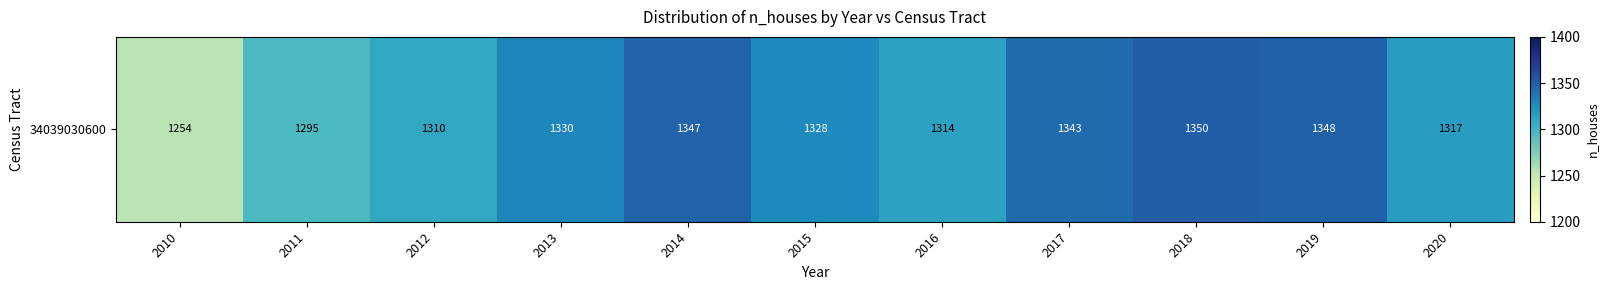

How many distinct data groups are displayed?

1